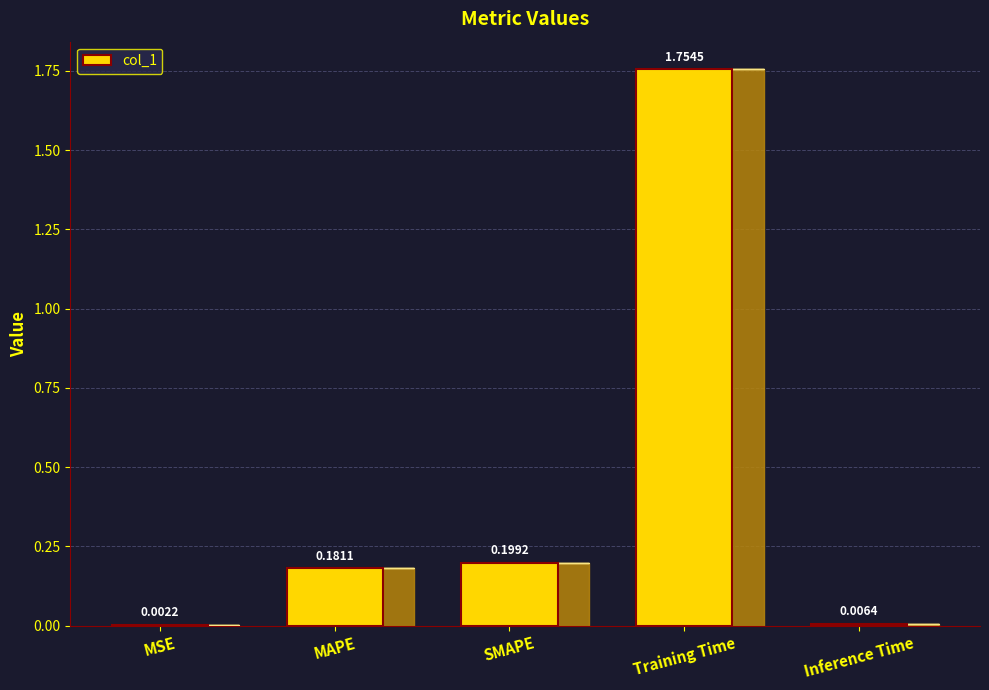

Which has a higher value, SMAPE or Training Time?

Training Time